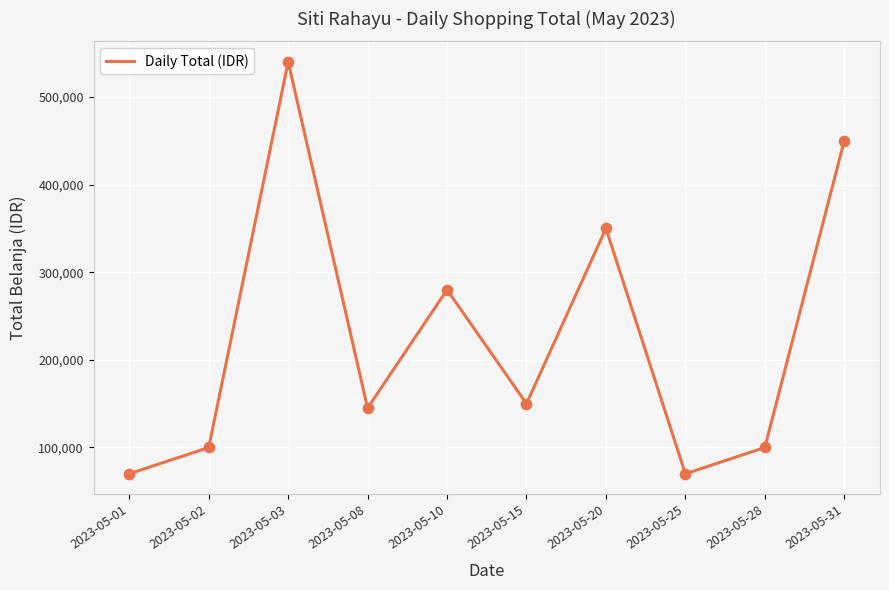

What is the change in value from 2023-05-02 to 2023-05-08?

+45000